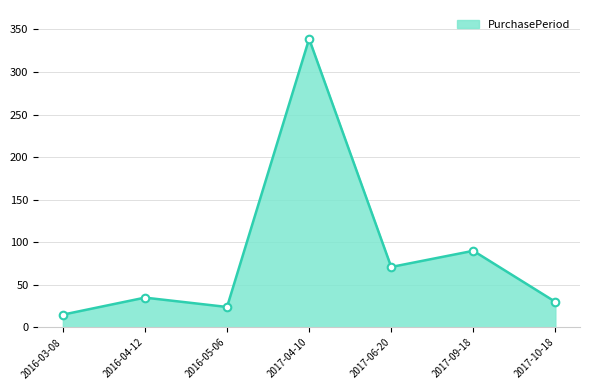

Which has a higher value, 2016-03-08 or 2016-04-12?

2016-04-12